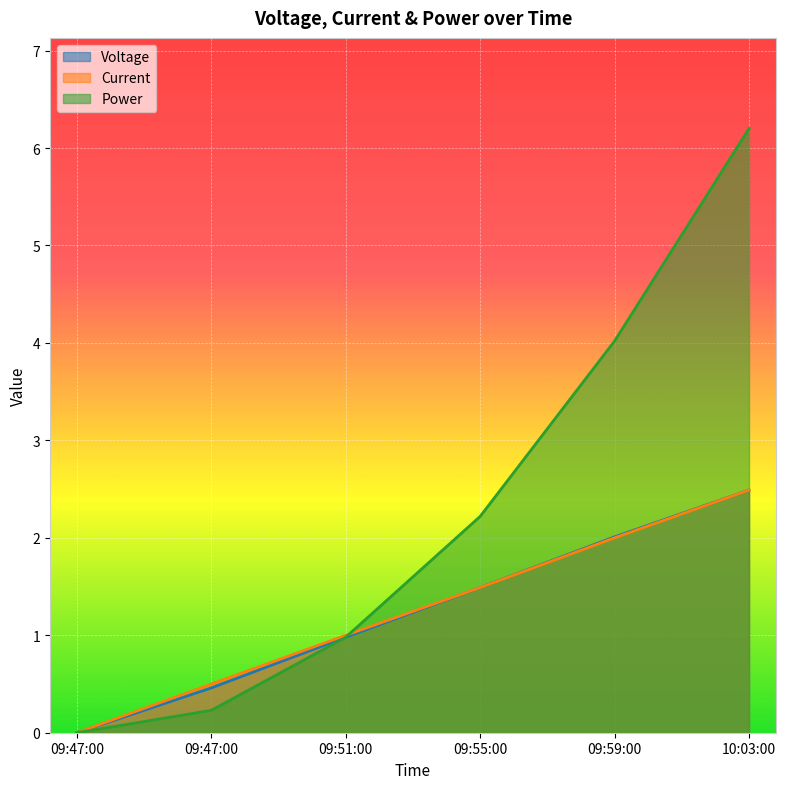

What are all the series names shown in the legend?

Voltage, Current, Power